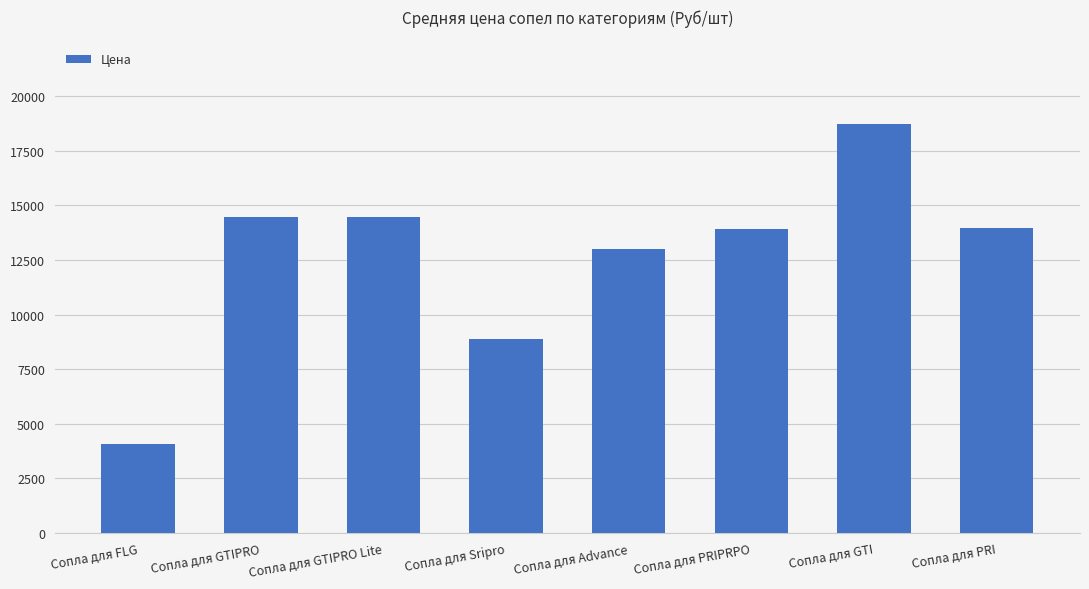

What is the sum of the values at Сопла для PRIPRPO and Сопла для GTIPRO?

28370